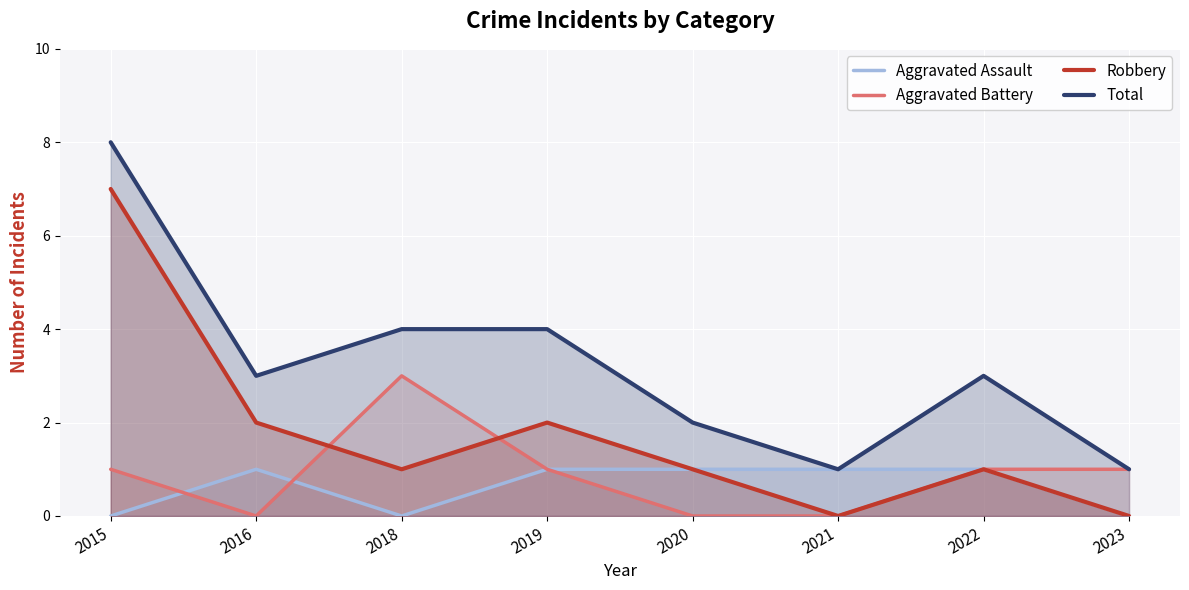

The Total series shows 1 at 2018. True or false?

False